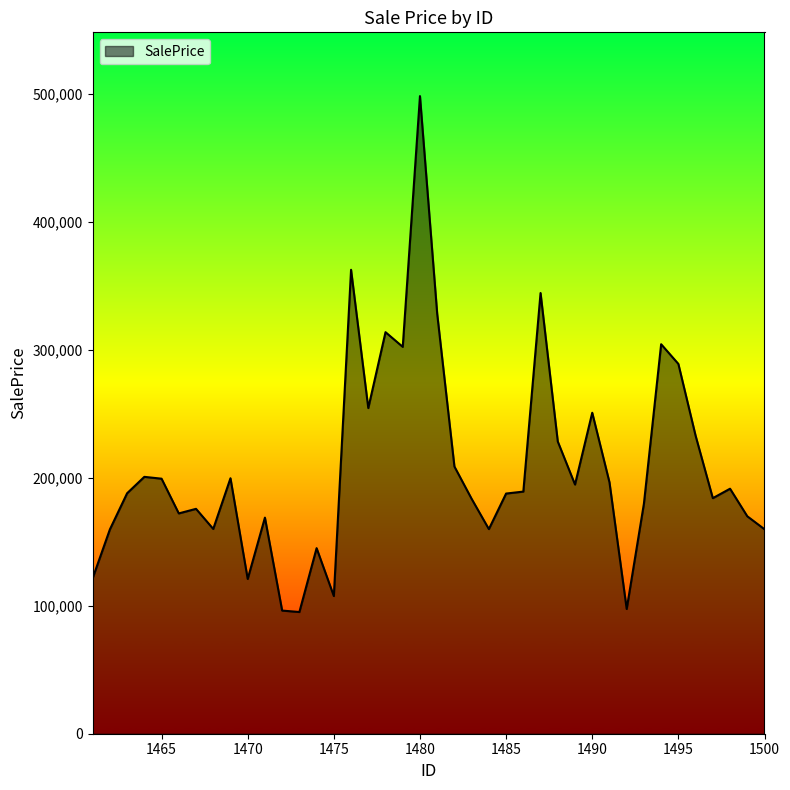

What is the minimum value shown in the chart?

95102.9